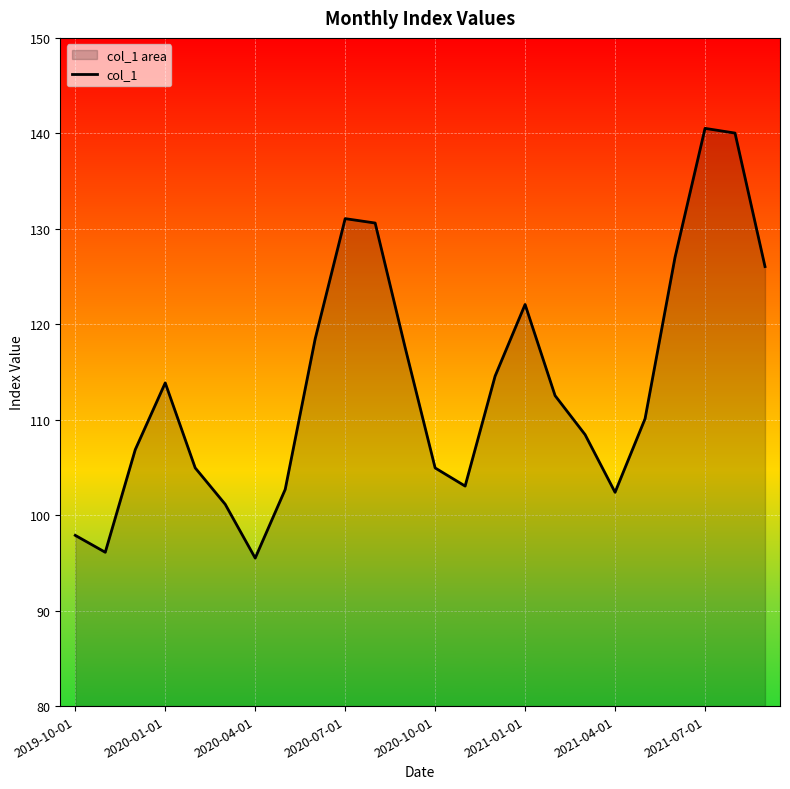

What is the sum of all values?

2728.4